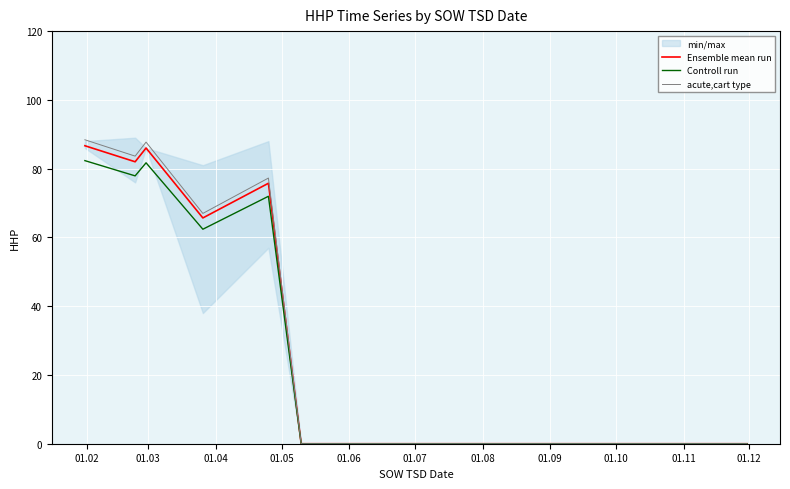

What is the maximum value for Ensemble mean run?

86.7